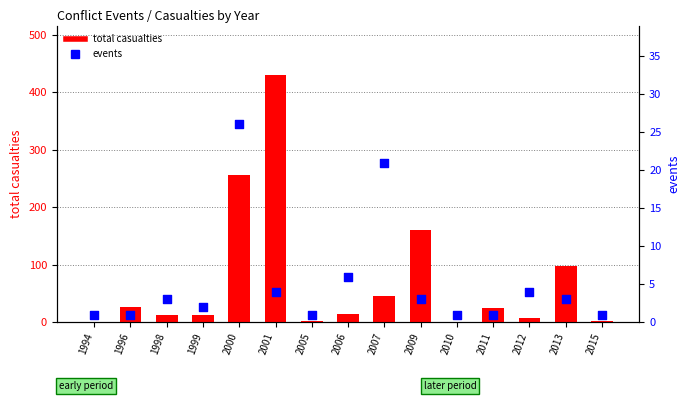

At how many categories does at least one series exceed 244?

2